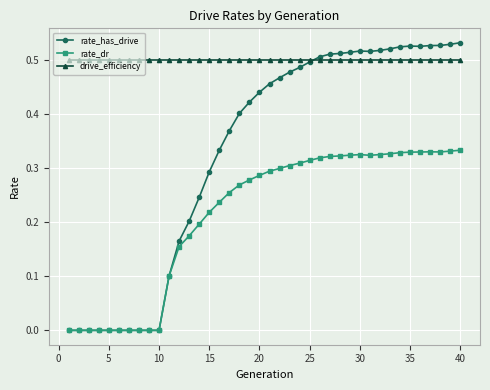

Rank the series by their maximum value, from lowest to highest.

rate_dr, drive_efficiency, rate_has_drive